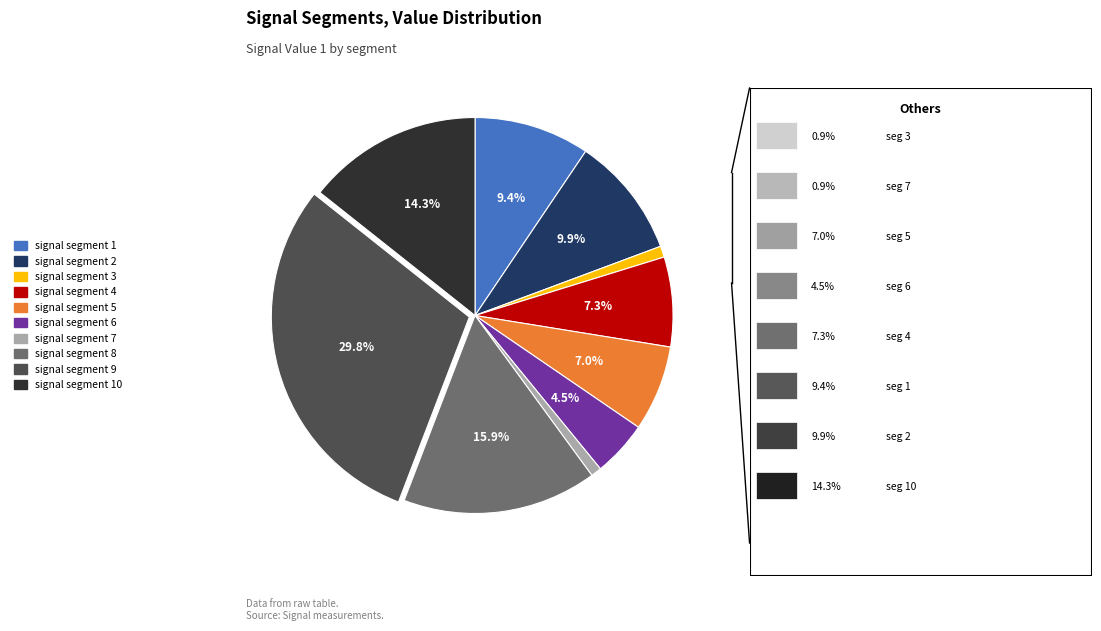

Is there a majority slice in this chart?

No